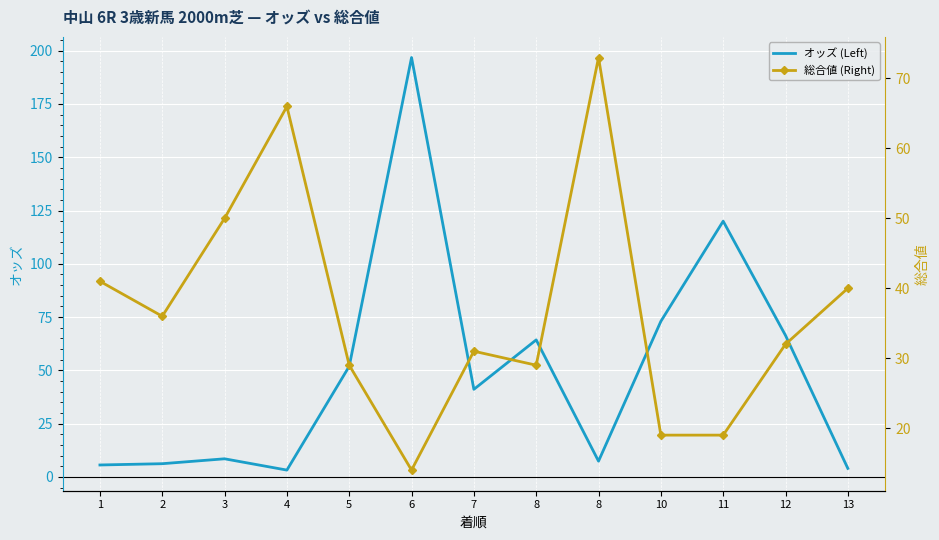

How many data points does each series have?

13